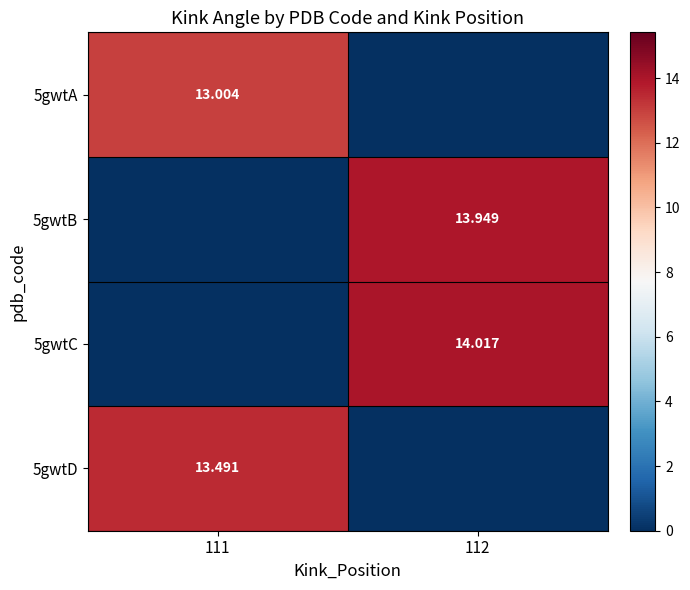

What is the sum of all 5gwtA values?

13.0